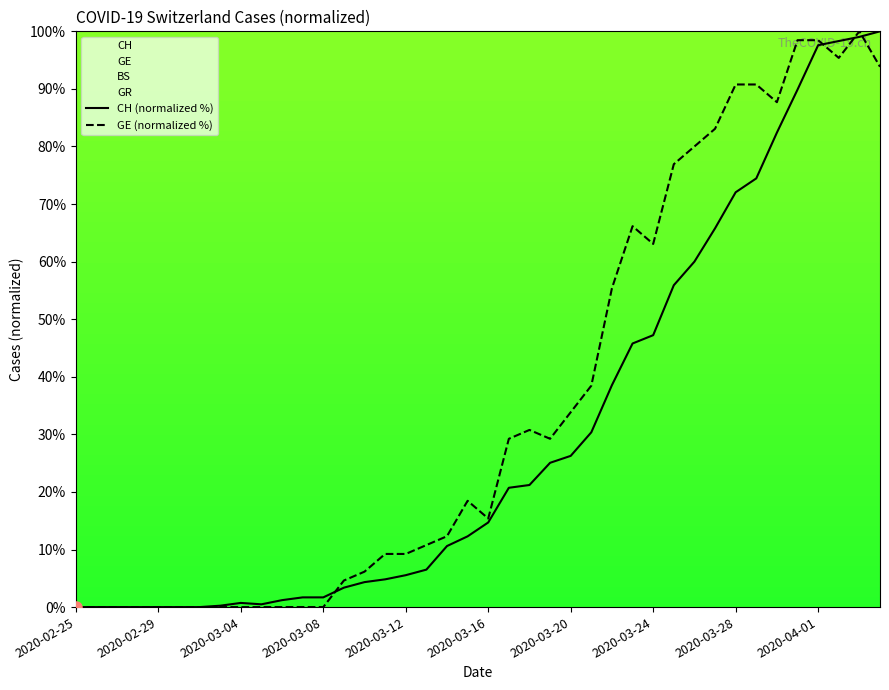

How many lines are shown in the chart?

2